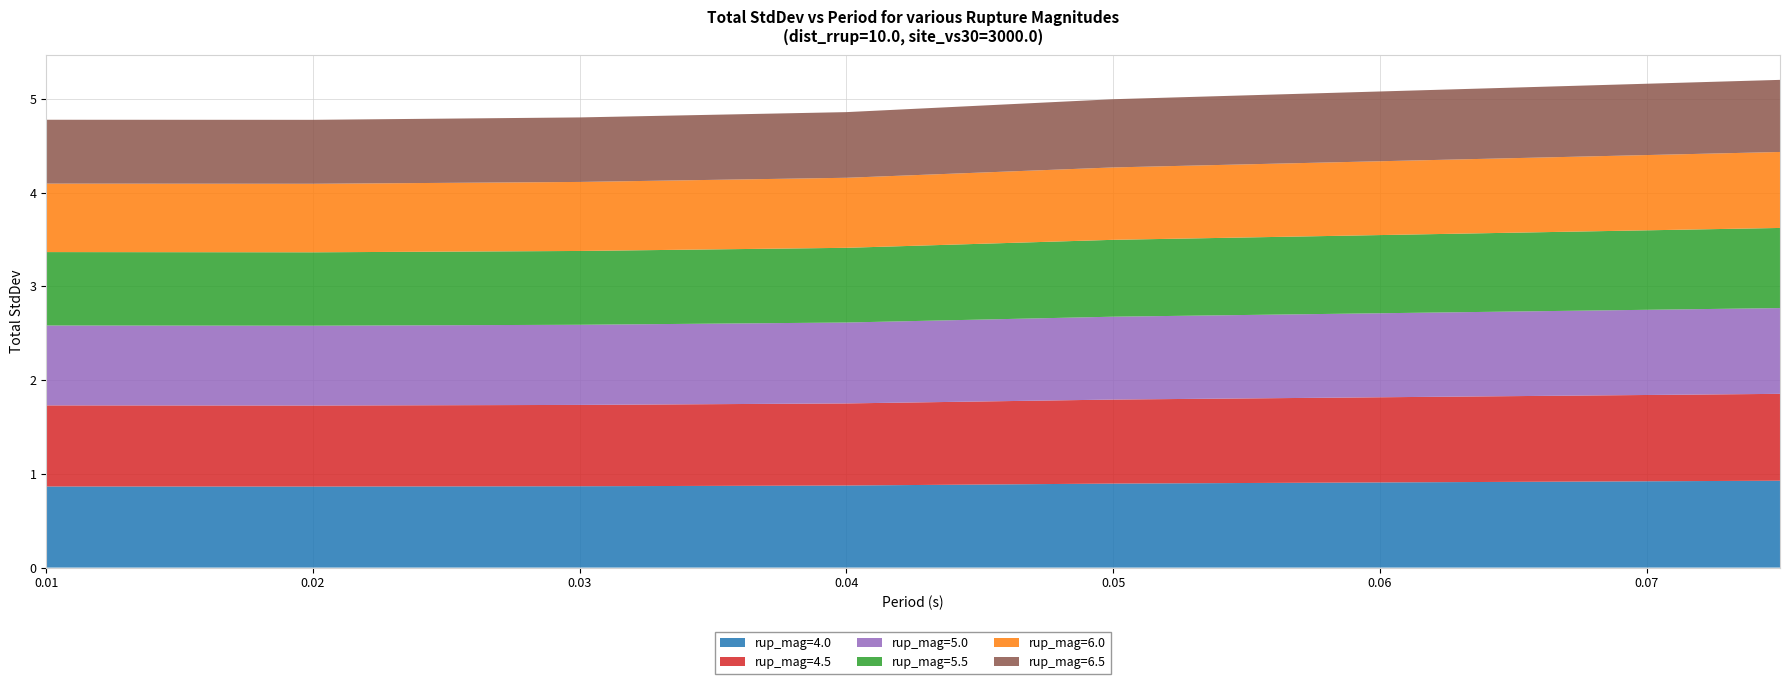

Reading right to left, what are all the values shown in this chart?

rup_mag=4.0: 0.9	0.9	0.9	0.9	0.9	0.9
rup_mag=4.5: 0.9	0.9	0.9	0.9	0.9	0.9
rup_mag=5.0: 0.9	0.9	0.9	0.9	0.9	0.9
rup_mag=5.5: 0.9	0.8	0.8	0.8	0.8	0.8
rup_mag=6.0: 0.8	0.8	0.7	0.7	0.7	0.7
rup_mag=6.5: 0.8	0.7	0.7	0.7	0.7	0.7